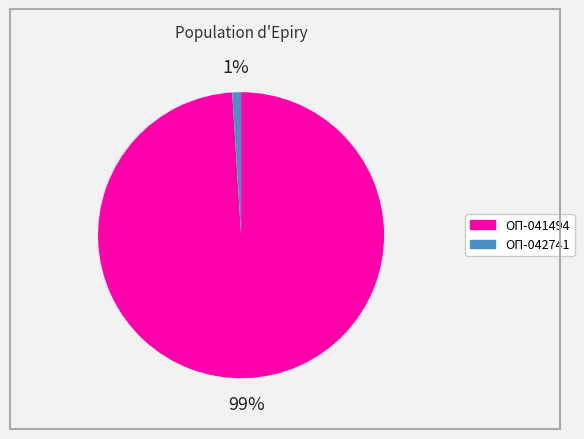

To the nearest percent, what portion does ОП-041494 represent?

99%